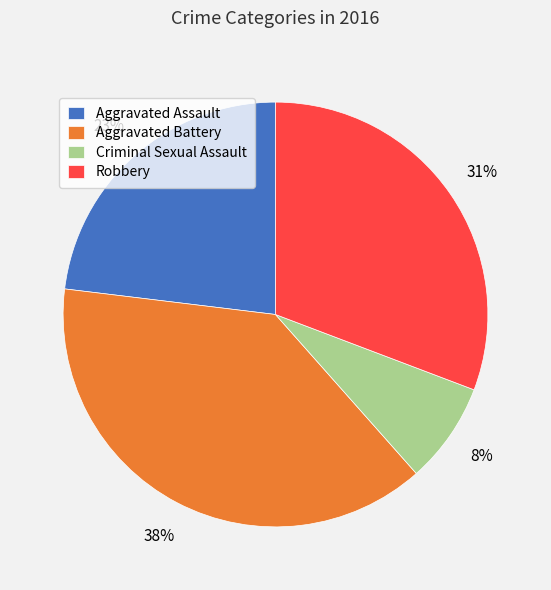

How many slices are in this pie chart?

4